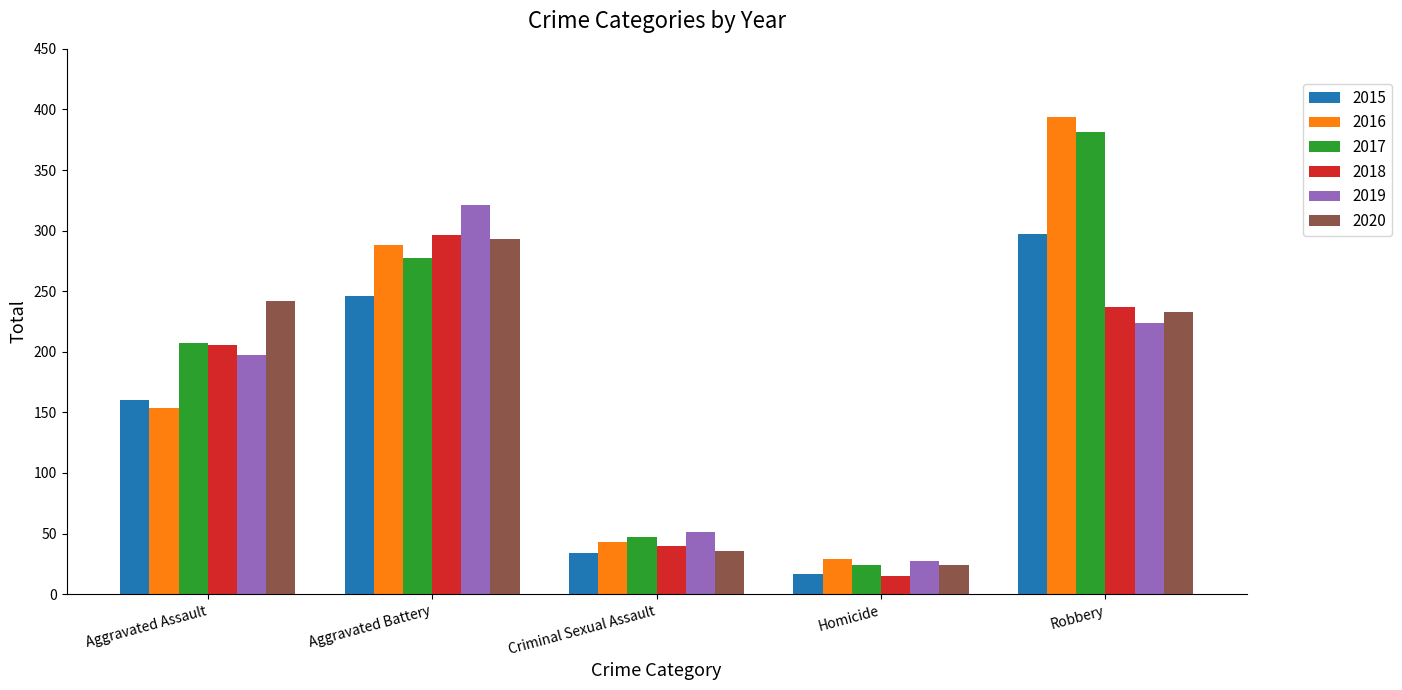

The value of 2016 at Aggravated Battery is 288. True or false?

True